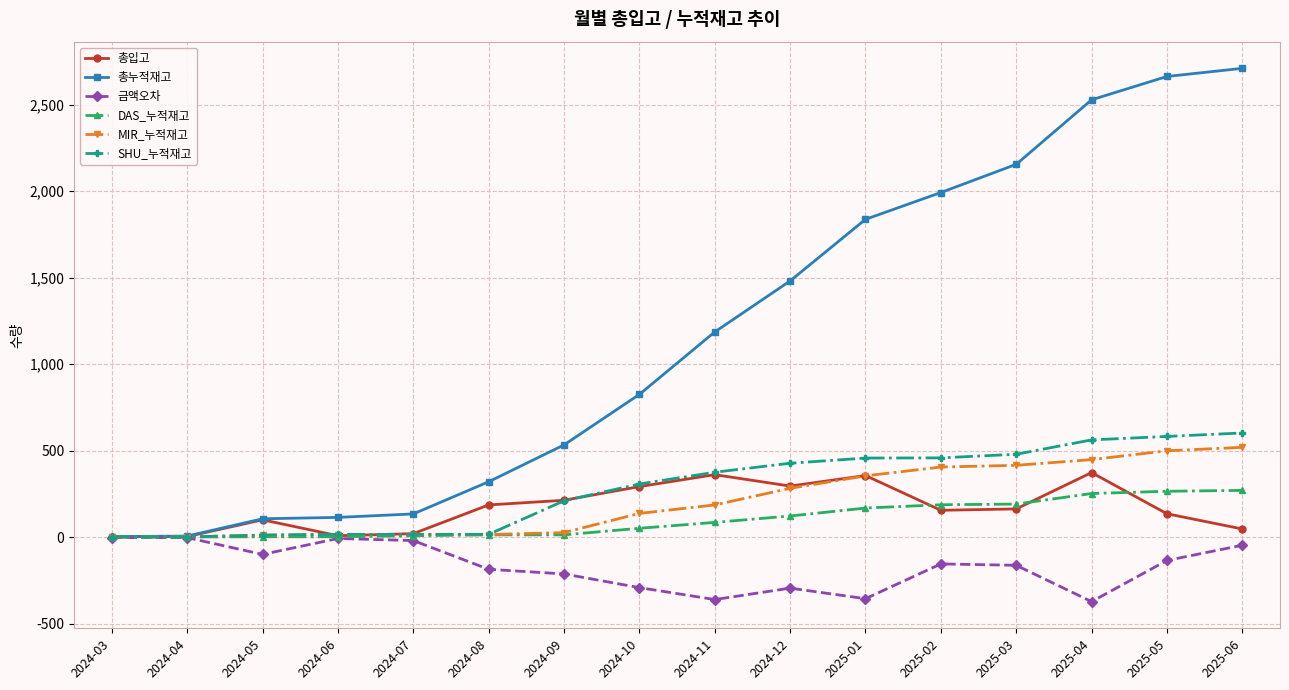

How many lines are shown in the chart?

6